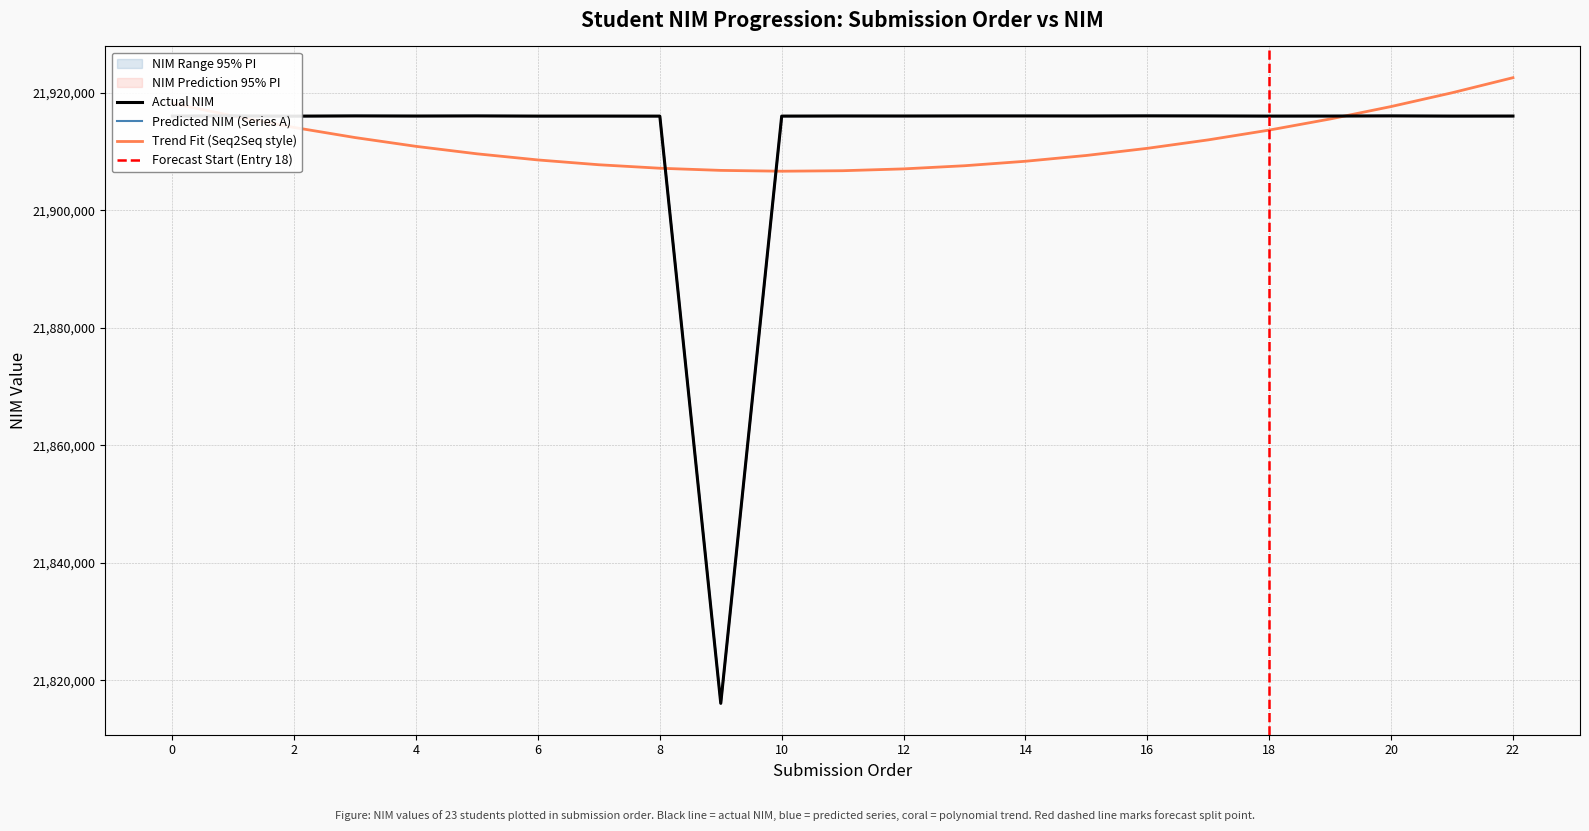

The value of Predicted NIM (Series A) at 10 is 21916056.0. True or false?

True